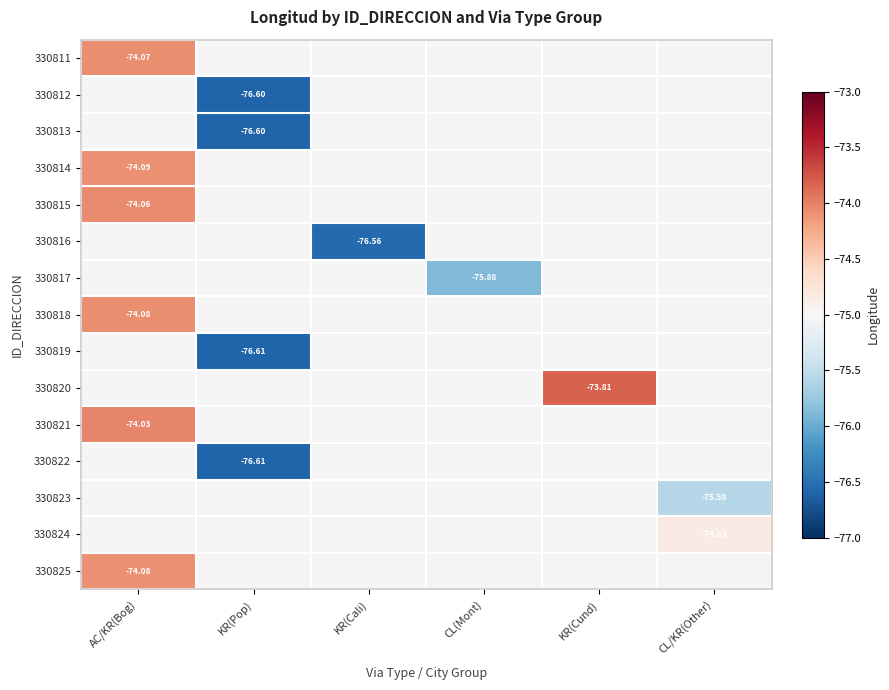

Which label corresponds to the largest value in the chart?

KR(Pop)